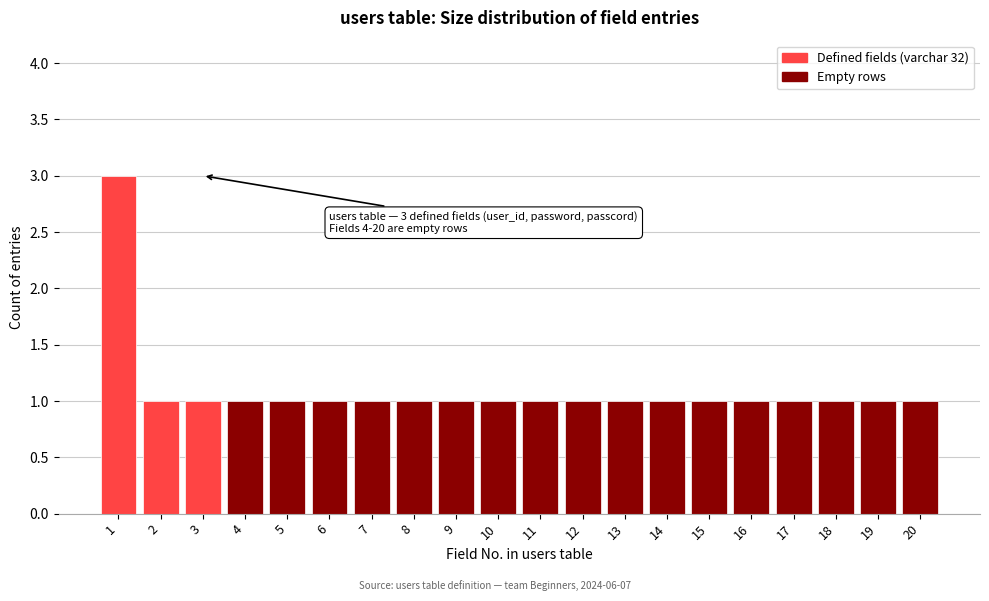

Reading left to right, extract all data points from this chart.

3	1	1	1	1	1	1	1	1	1	1	1	1	1	1	1	1	1	1	1